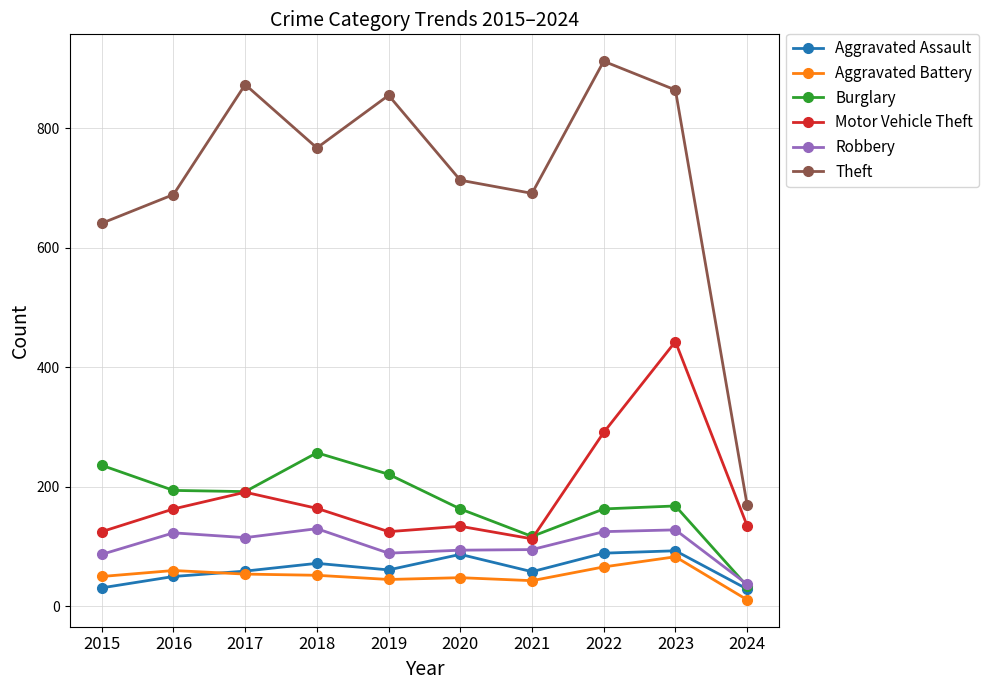

The Motor Vehicle Theft series shows 231 at 2016. True or false?

False